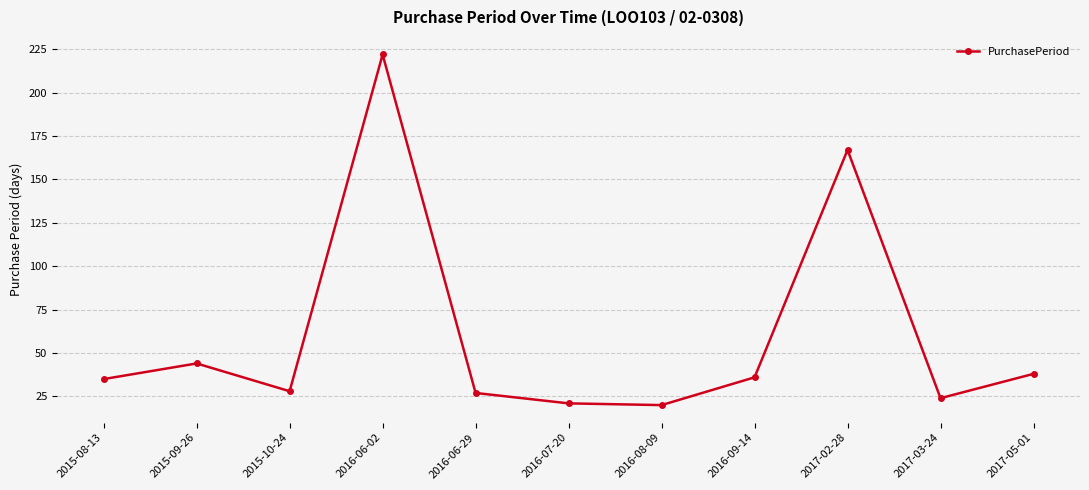

What is the average value?

60